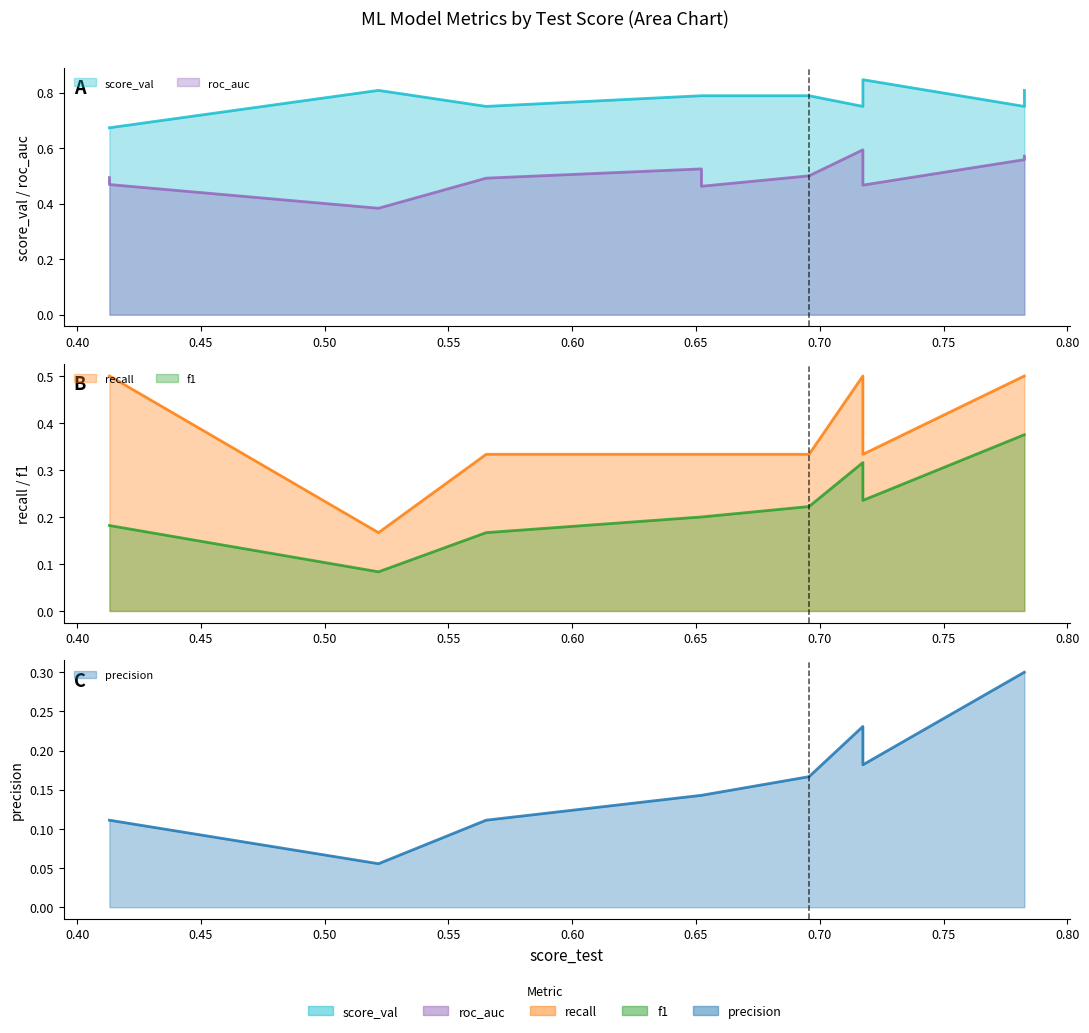

Rank the series at WeightedEnsemble_L2 from highest to lowest value.

score_val, roc_auc, recall, f1, precision